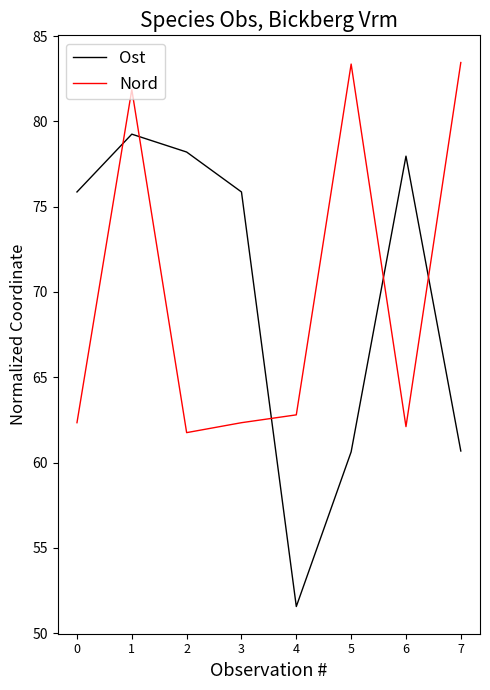

In Nord, how many points are lower than both neighbors (excluding endpoints)?

2